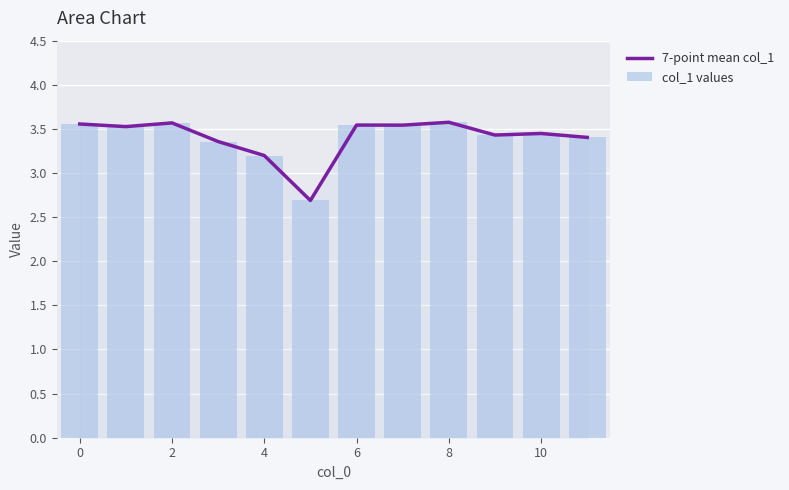

What is the greatest value displayed?

3.6